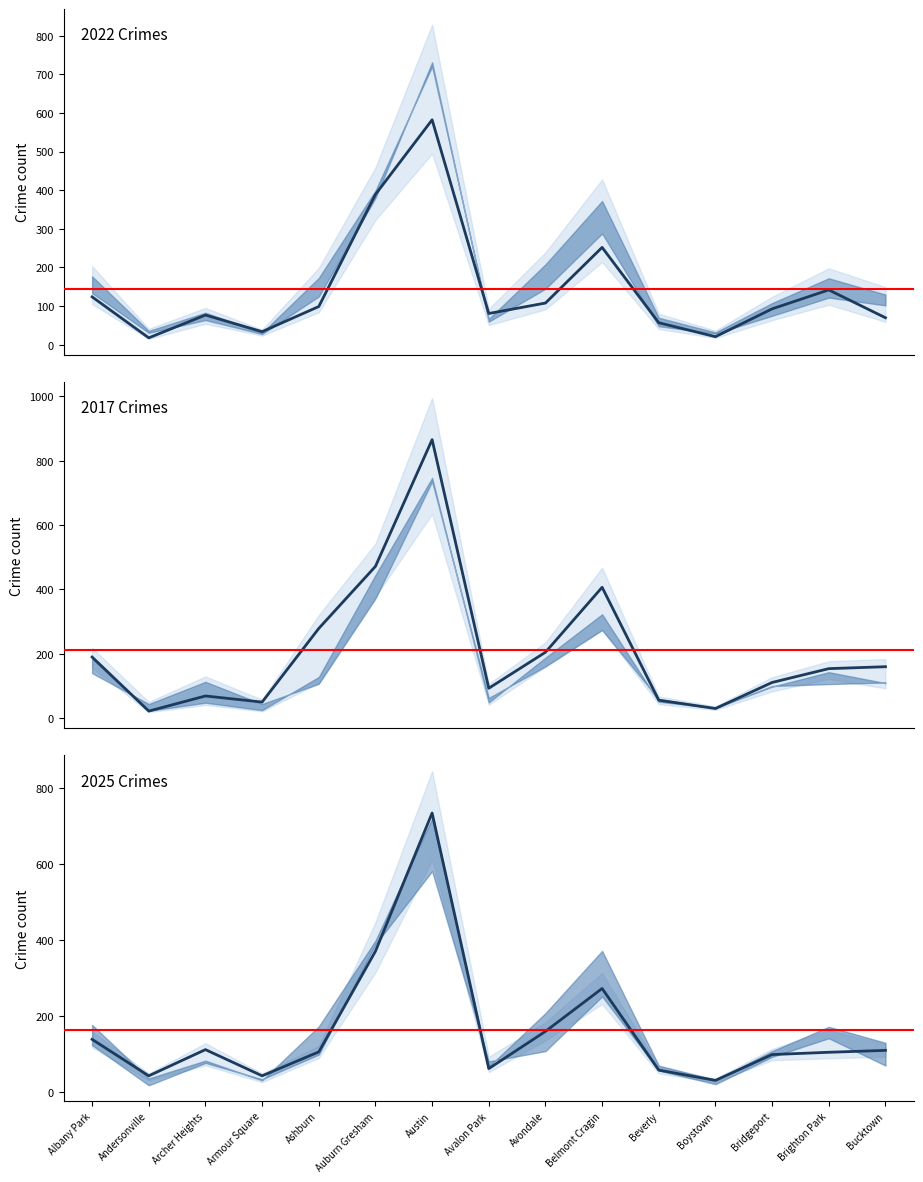

What is the average value of the 2025 series?

163